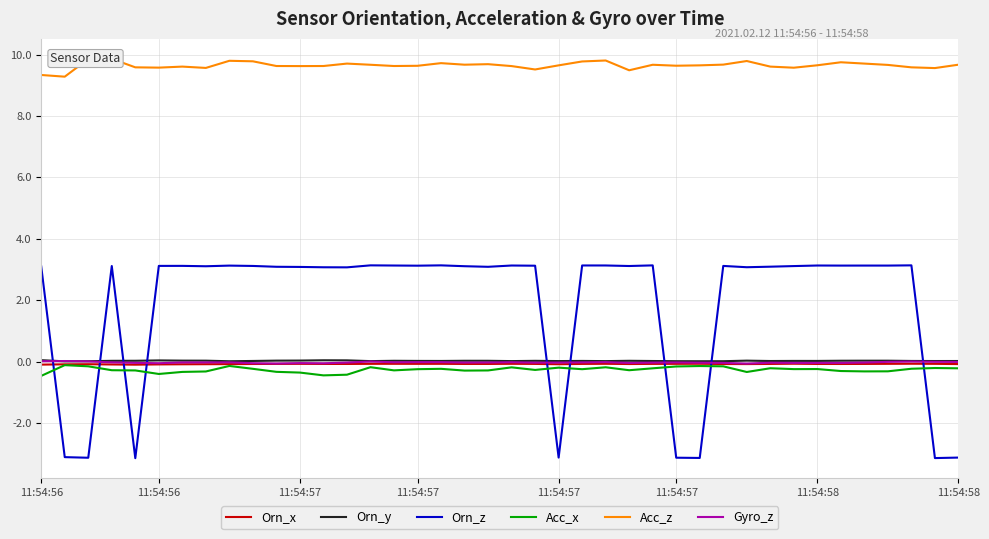

How many times do Orn_z and Orn_x cross each other?

9